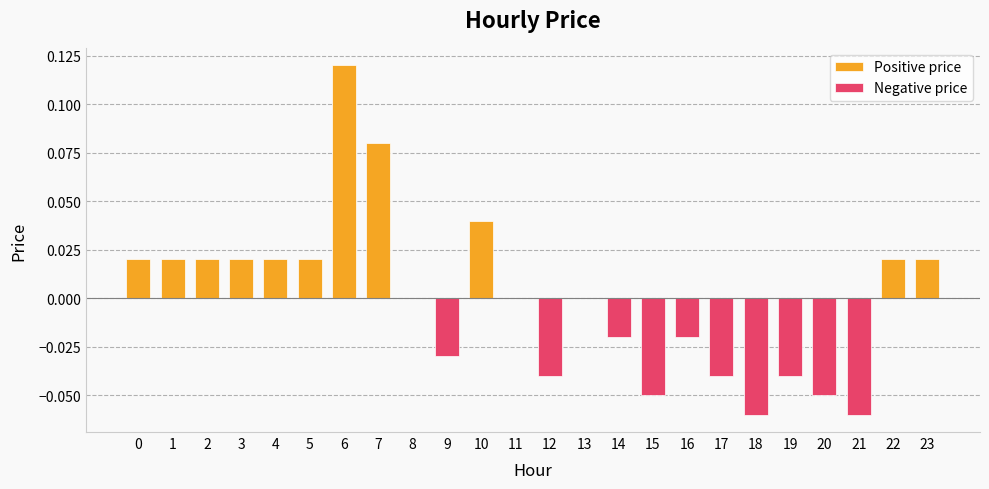

Reading right to left, what are all the values shown in this chart?

Positive price: 23=0.0	22=0.0	21=0.0	20=0.0	19=0.0	18=0.0	17=0.0	16=0.0	15=0.0	14=0.0	13=0.0	12=0.0	11=0.0	10=0.0	9=0.0	8=0.0	7=0.1	6=0.1	5=0.0	4=0.0	3=0.0	2=0.0	1=0.0	0=0.0
Negative price: 23=0.0	22=0.0	21=-0.1	20=-0.1	19=-0.0	18=-0.1	17=-0.0	16=-0.0	15=-0.1	14=-0.0	13=0.0	12=-0.0	11=0.0	10=0.0	9=-0.0	8=0.0	7=0.0	6=0.0	5=0.0	4=0.0	3=0.0	2=0.0	1=0.0	0=0.0